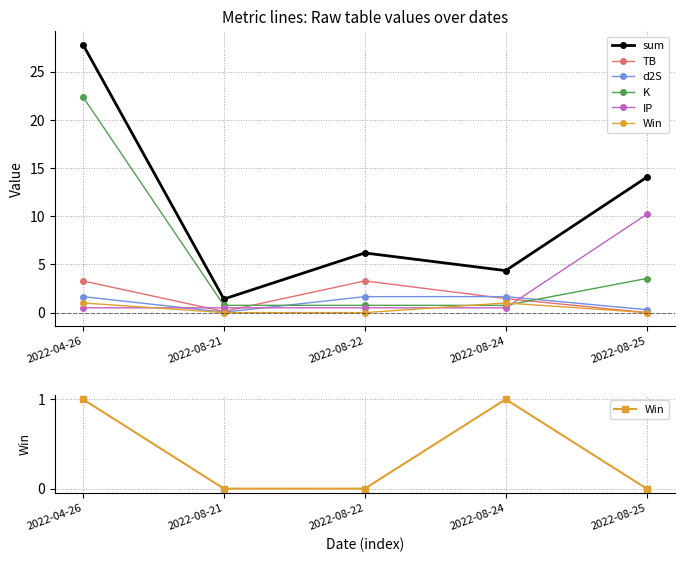

The value of d2S at 2022-08-21 is 0.0. True or false?

True